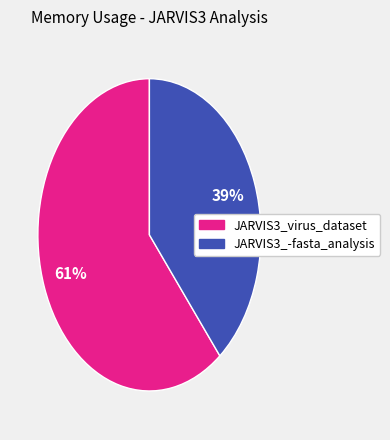

To the nearest percent, what percentage of the pie is JARVIS3_virus_dataset?

61%